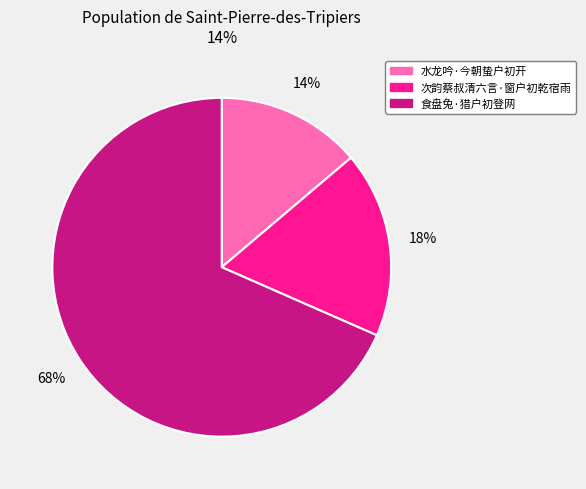

True or false: 次韵蔡叔清六言·窗户初乾宿雨 accounts for 27% of the total.

False